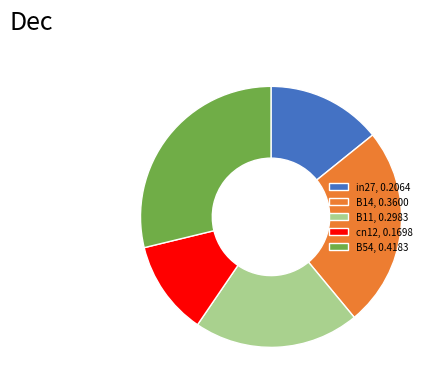

Is the sum of in27 and cn12 greater than half?

No